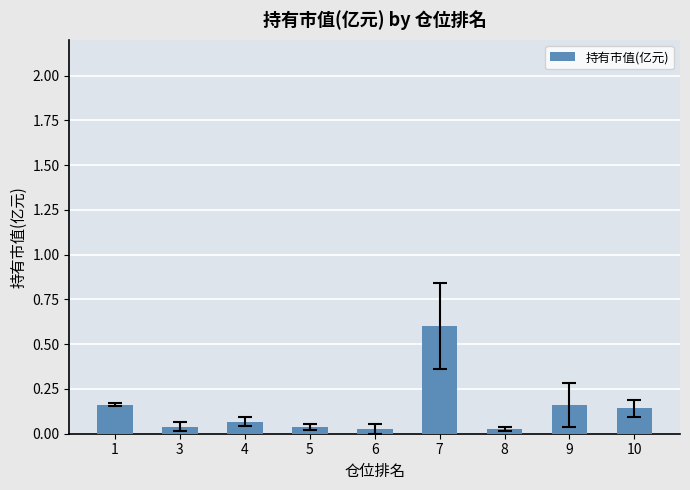

True or false: the data shows 0.6 at 7.

True